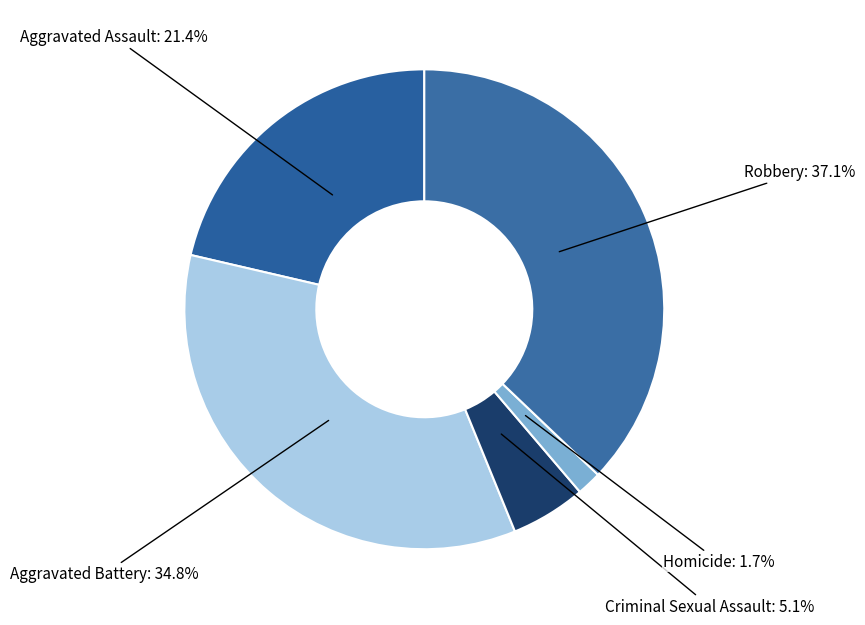

True or false: Homicide accounts for 2% of the total.

True